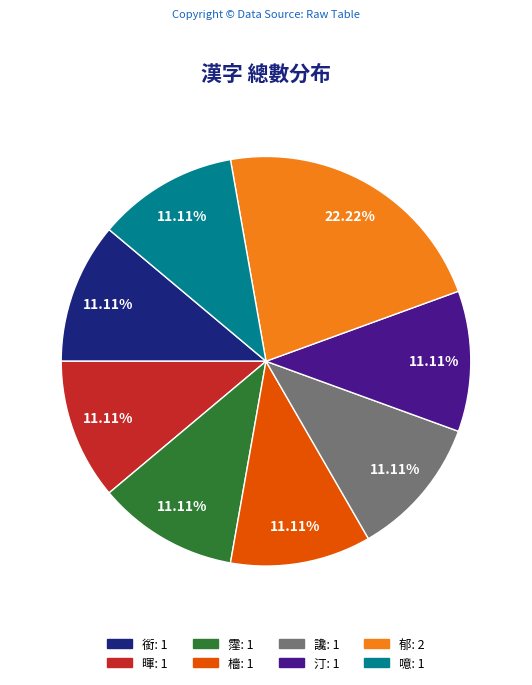

Does any single category account for the majority?

No